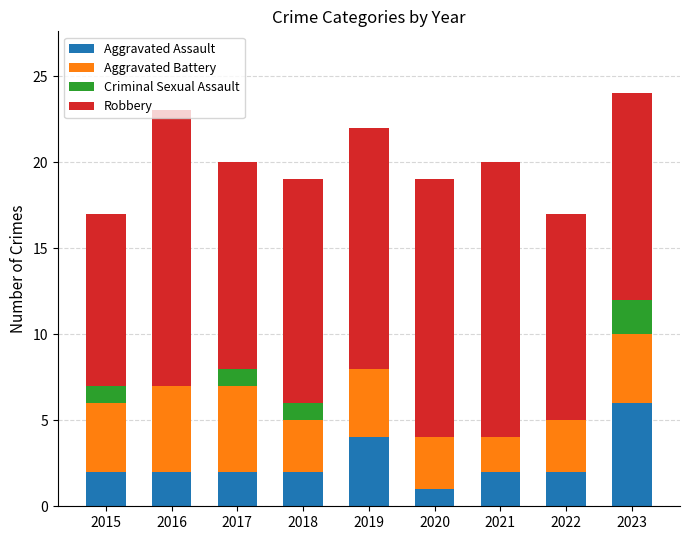

Read the Aggravated Assault value at 2019.

4